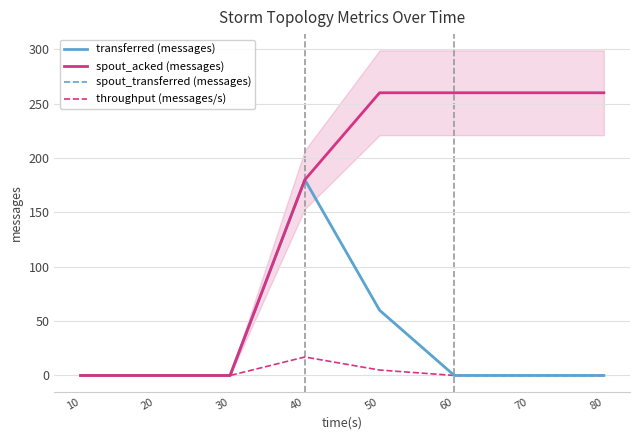

Which series changed the most between 30 and 80?

spout_acked (messages)